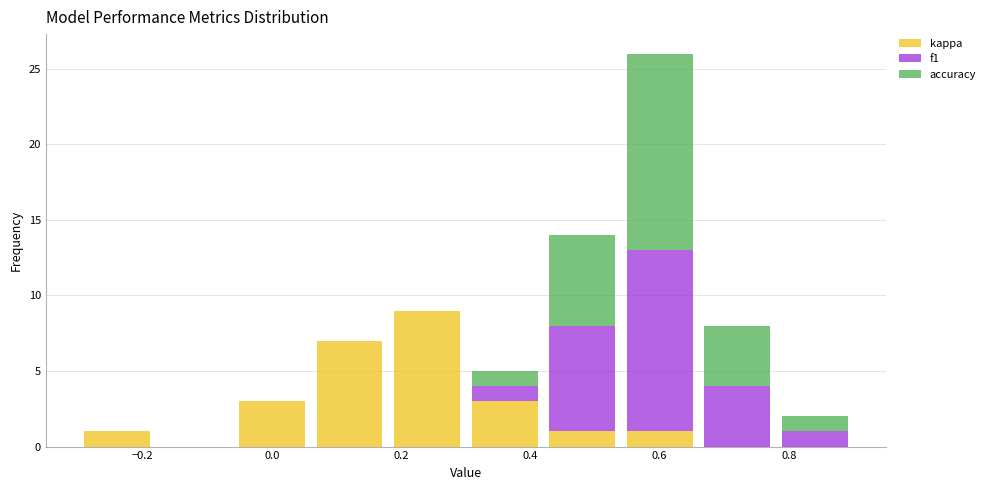

What is the total height of the stacked bar covering 0.30 to 0.42 on the x-axis? The values are not printed on the chart, so give them approximately, as read against the axis.

5